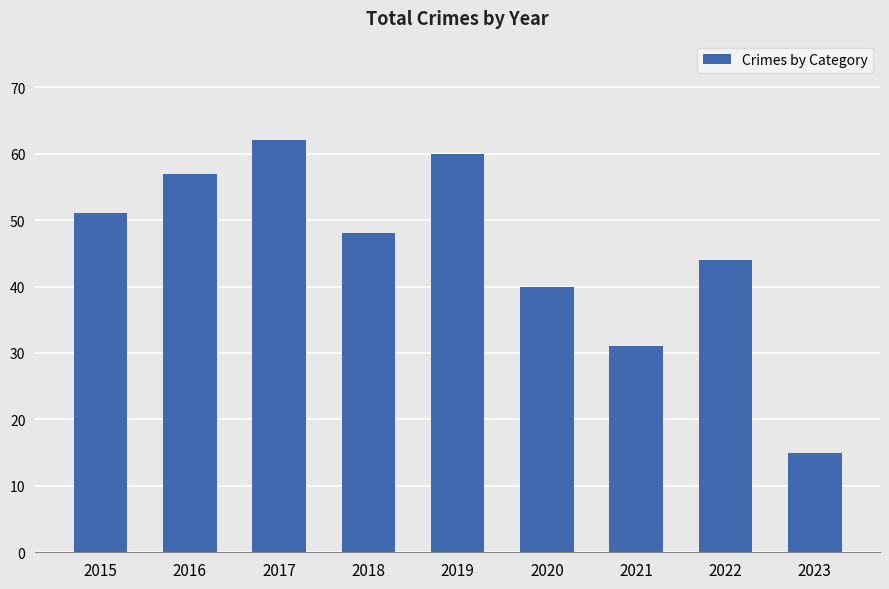

Rank the categories by value from highest to lowest.

2017, 2019, 2016, 2015, 2018, 2022, 2020, 2021, 2023